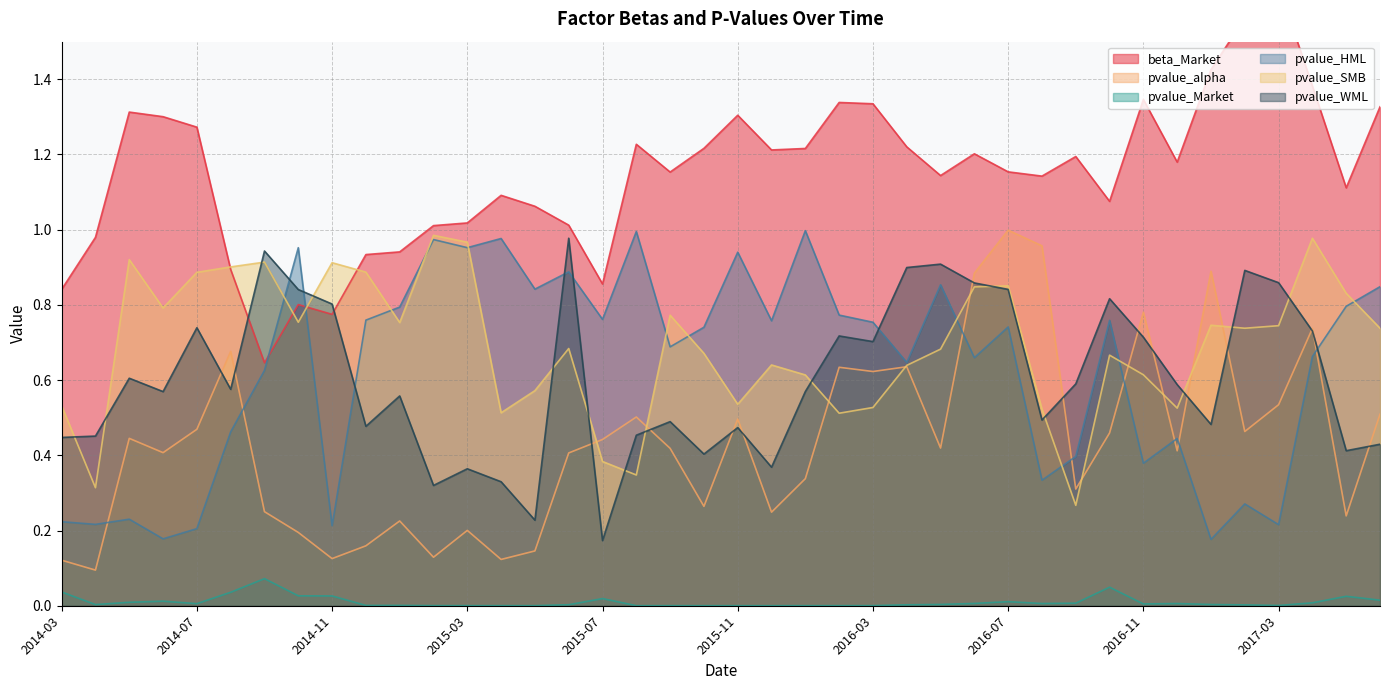

What position from the left is 2014-05?

3